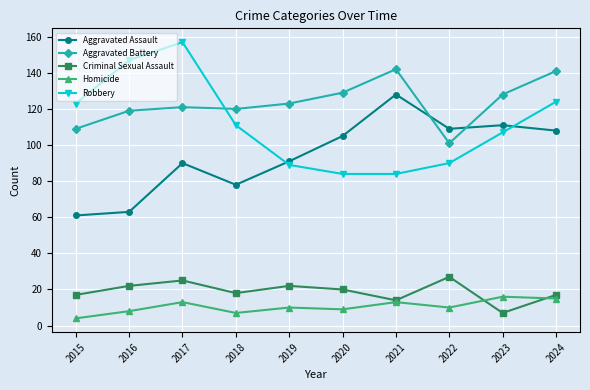

Which series has the largest total across all categories?

Aggravated Battery